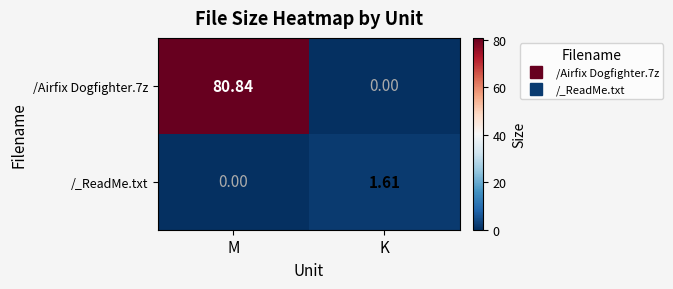

Which label corresponds to the largest value in the chart?

M